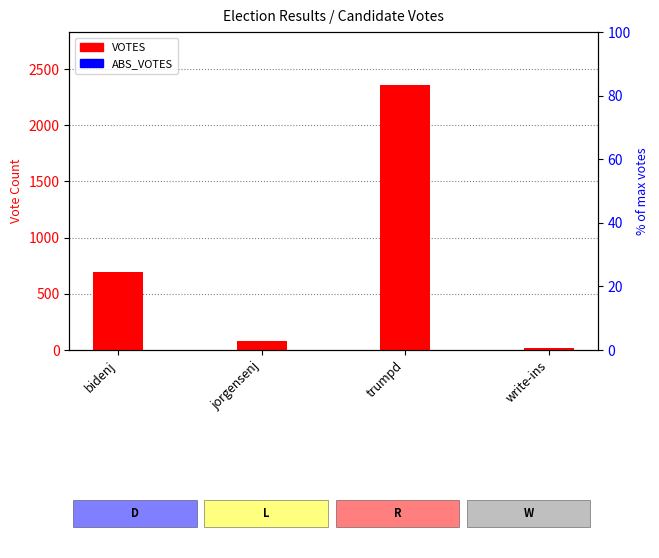

Which category has the lowest value in the VOTES series?

write-ins